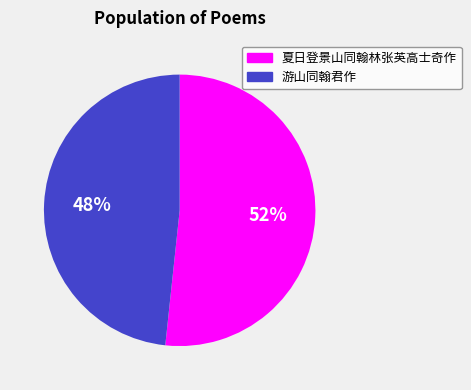

Which category accounts for the majority?

夏日登景山同翰林张英高士奇作